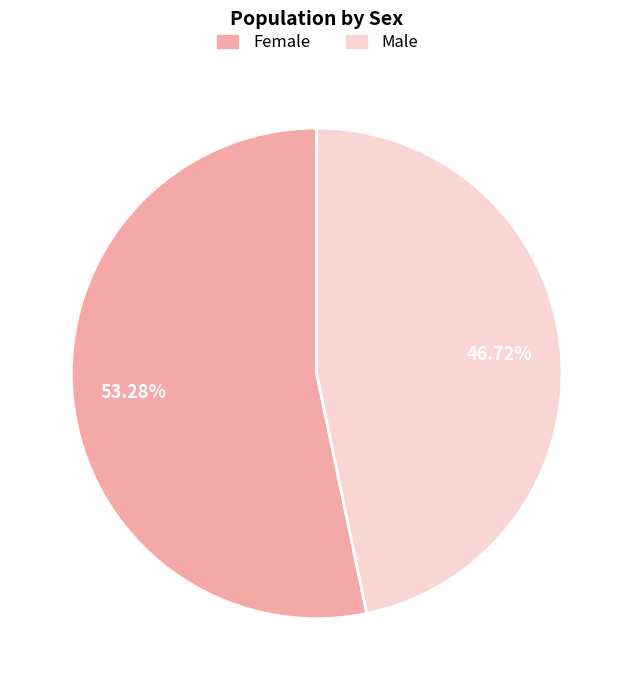

To the nearest percent, what is the average slice percentage?

50%